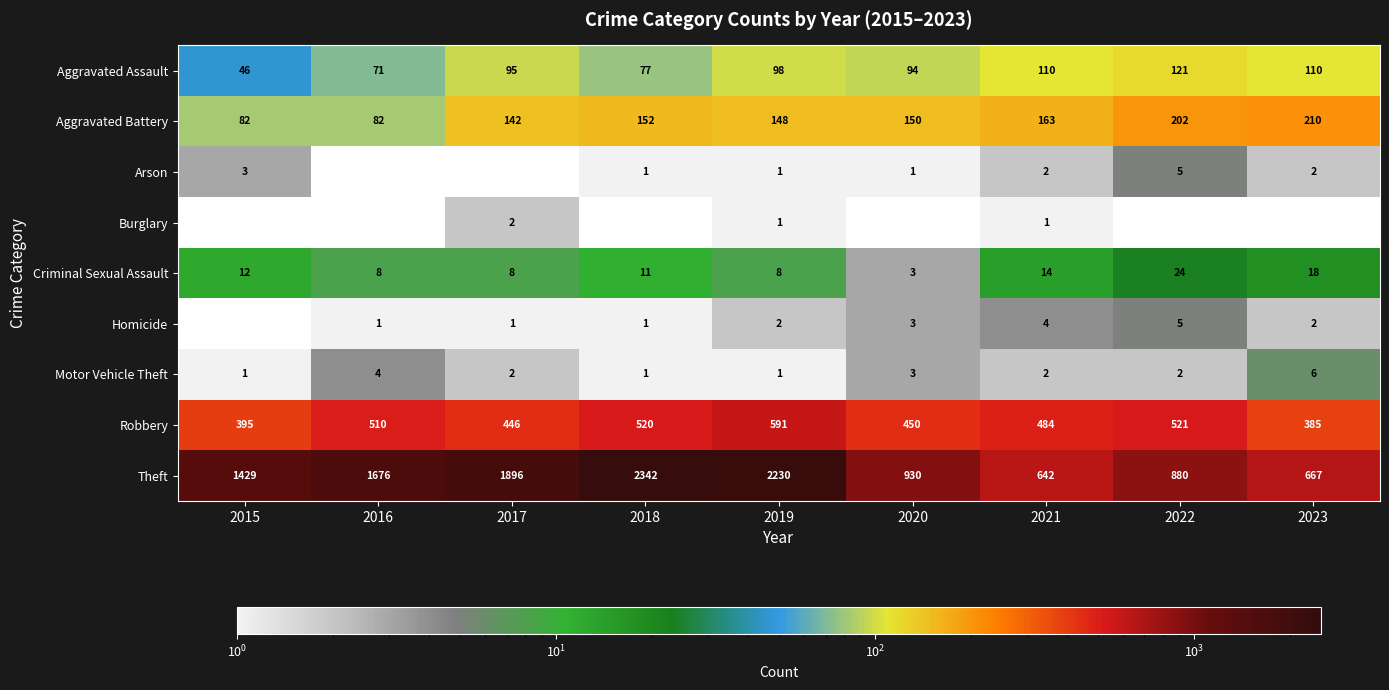

Which has a higher value, 2018 or 2015?

2018